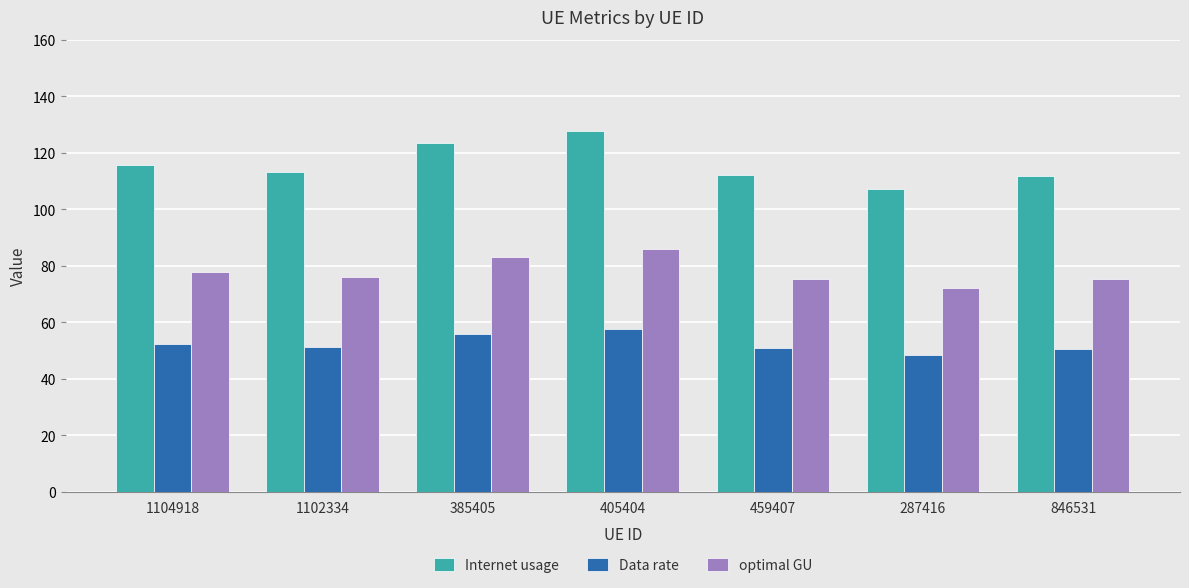

What are all the series names shown in the legend?

Internet usage, Data rate, optimal GU